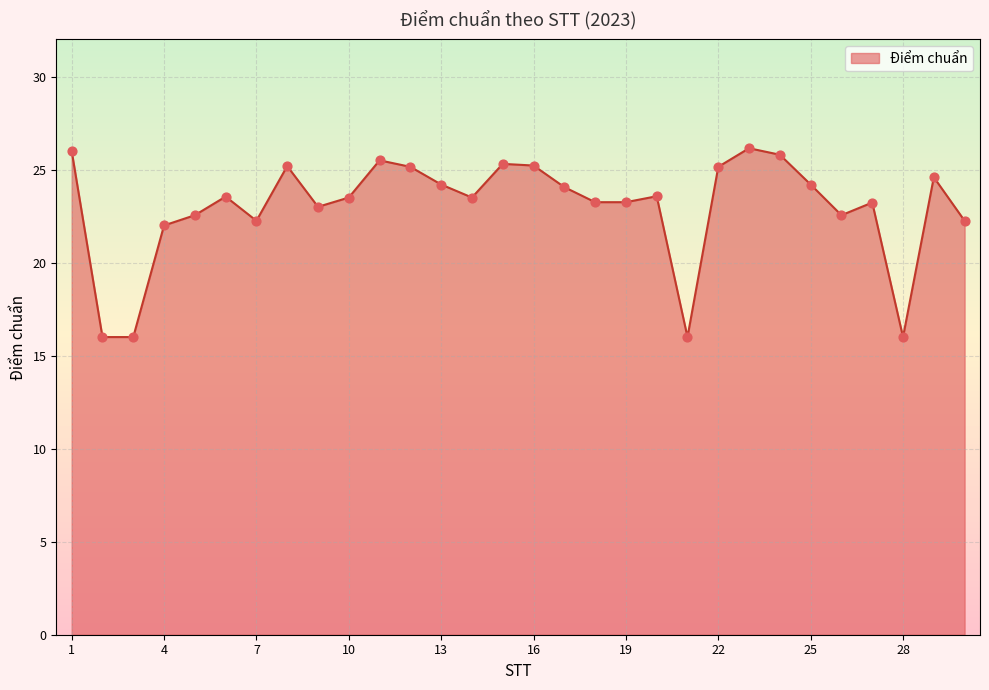

What is the minimum value shown in the chart?

16.0